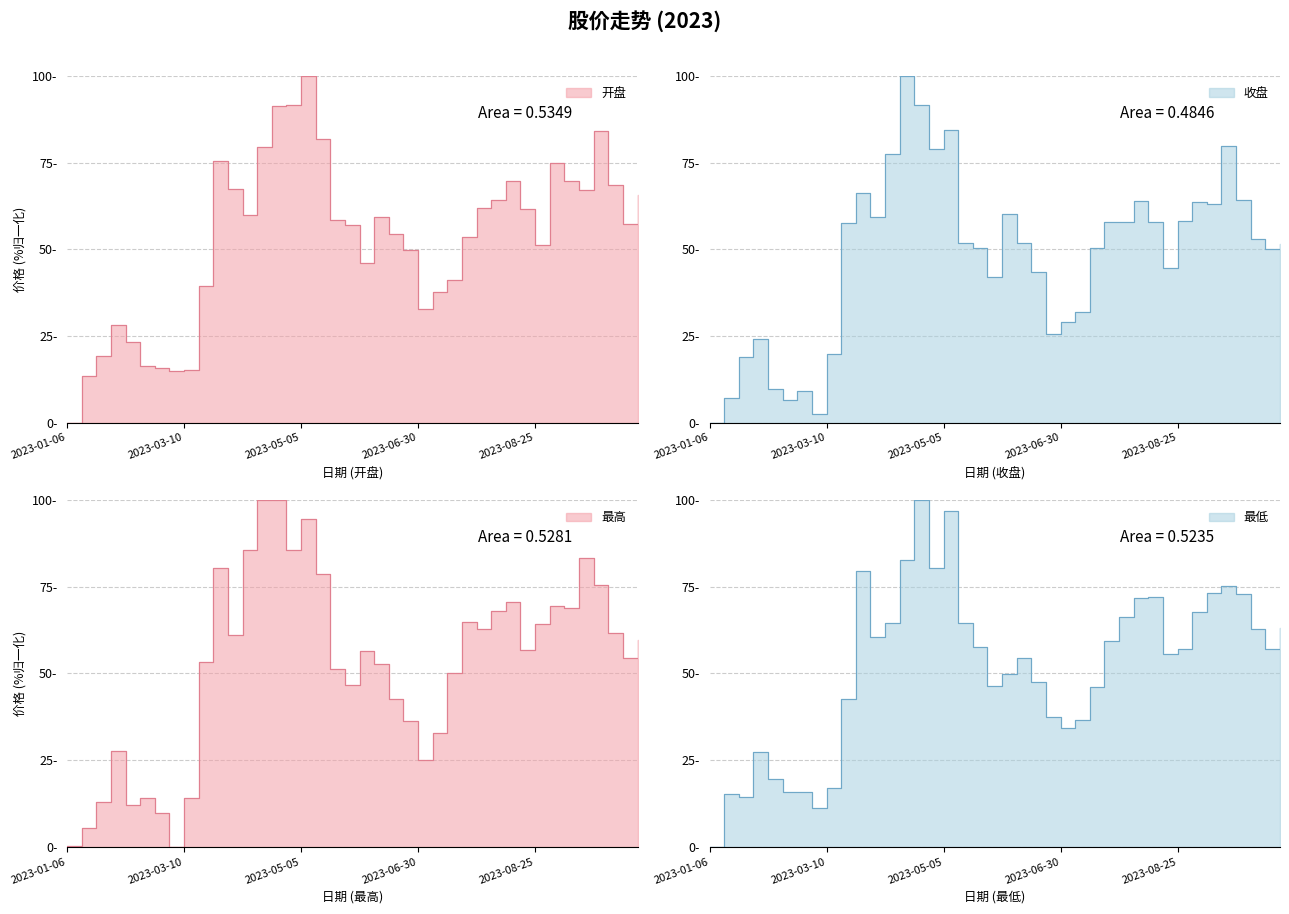

Which category has the highest value across all series?

2023-05-05